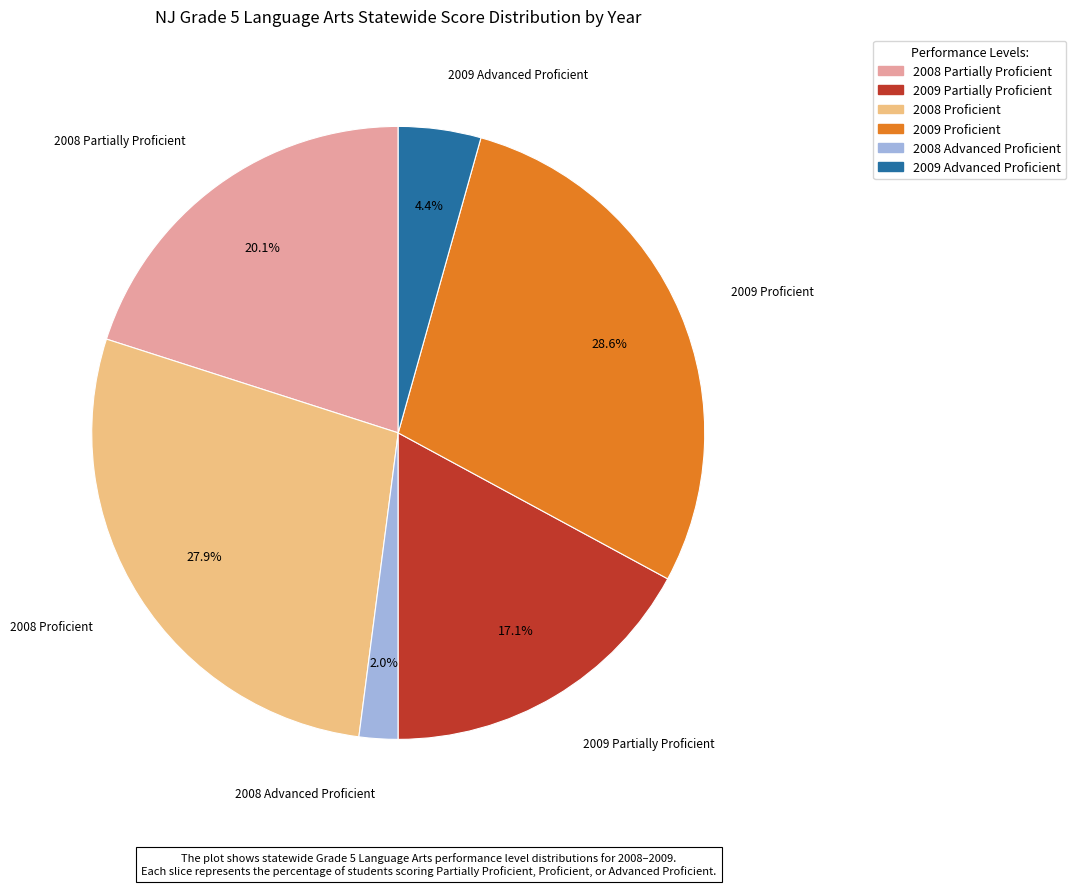

Is there a majority slice in this chart?

No